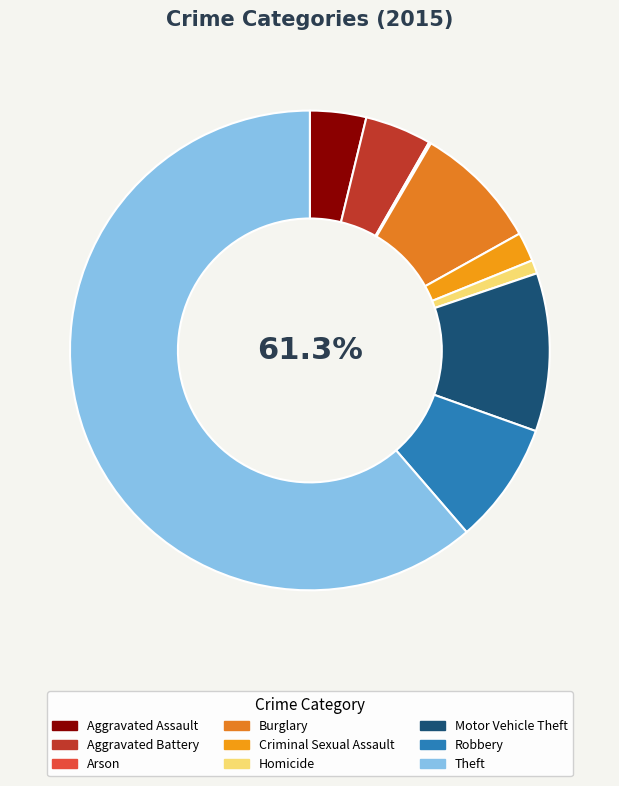

How many segments does this pie chart have?

9